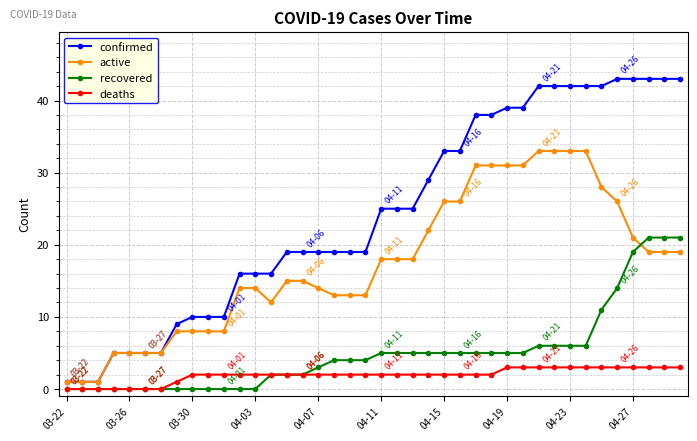

Which series ends up on top after the final intersection of active and recovered?

recovered